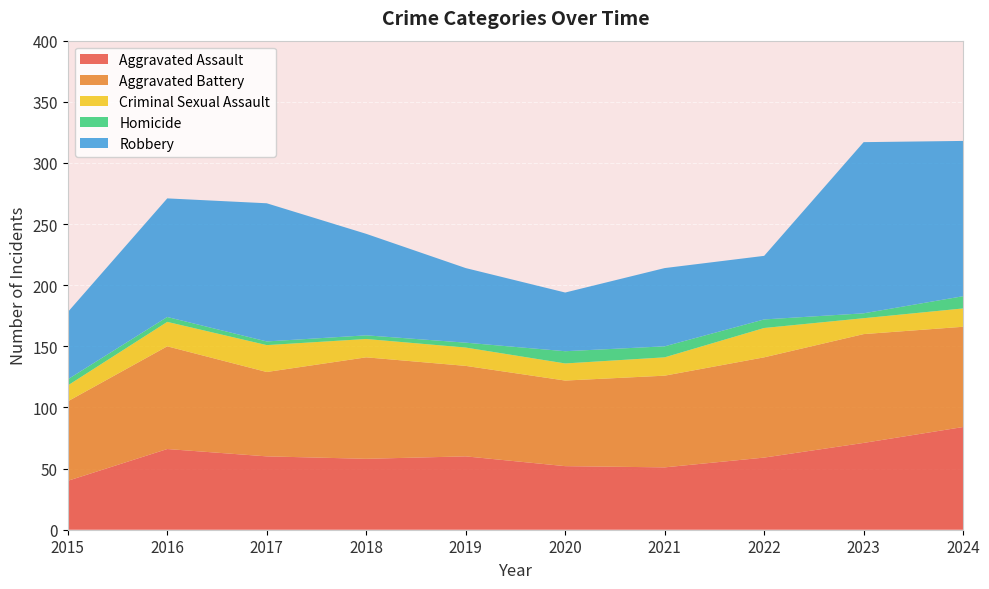

Reading left to right, list all the values displayed in this chart.

Aggravated Assault: 2015=40	2016=66	2017=60	2018=58	2019=60	2020=52	2021=51	2022=59	2023=71	2024=84
Aggravated Battery: 2015=65	2016=84	2017=69	2018=83	2019=74	2020=70	2021=75	2022=82	2023=89	2024=82
Criminal Sexual Assault: 2015=13	2016=20	2017=22	2018=15	2019=15	2020=14	2021=15	2022=24	2023=13	2024=15
Homicide: 2015=5	2016=4	2017=3	2018=3	2019=4	2020=10	2021=9	2022=7	2023=4	2024=10
Robbery: 2015=55	2016=97	2017=113	2018=83	2019=61	2020=48	2021=64	2022=52	2023=140	2024=127